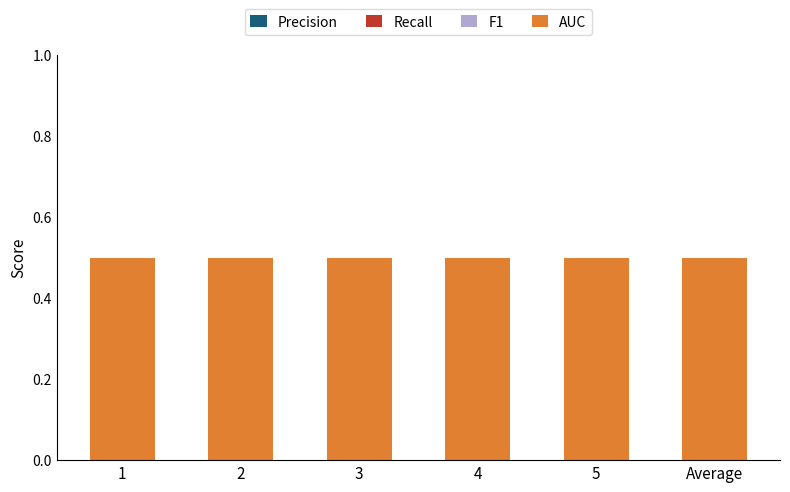

Is it true that AUC equals 0.7 at 4?

False